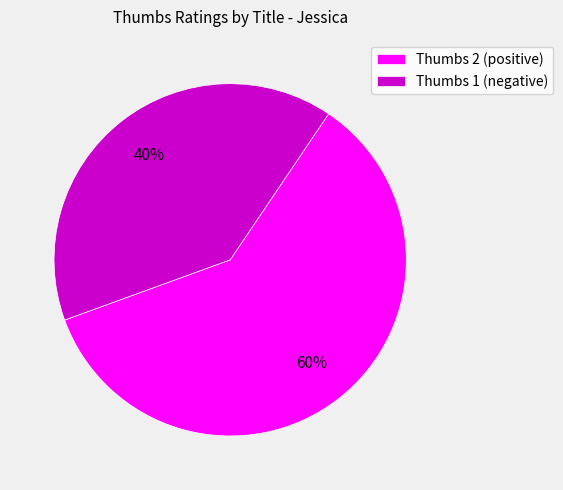

Do Thumbs 2 (positive) and Thumbs 1 (negative) together represent more than half of the pie?

Yes